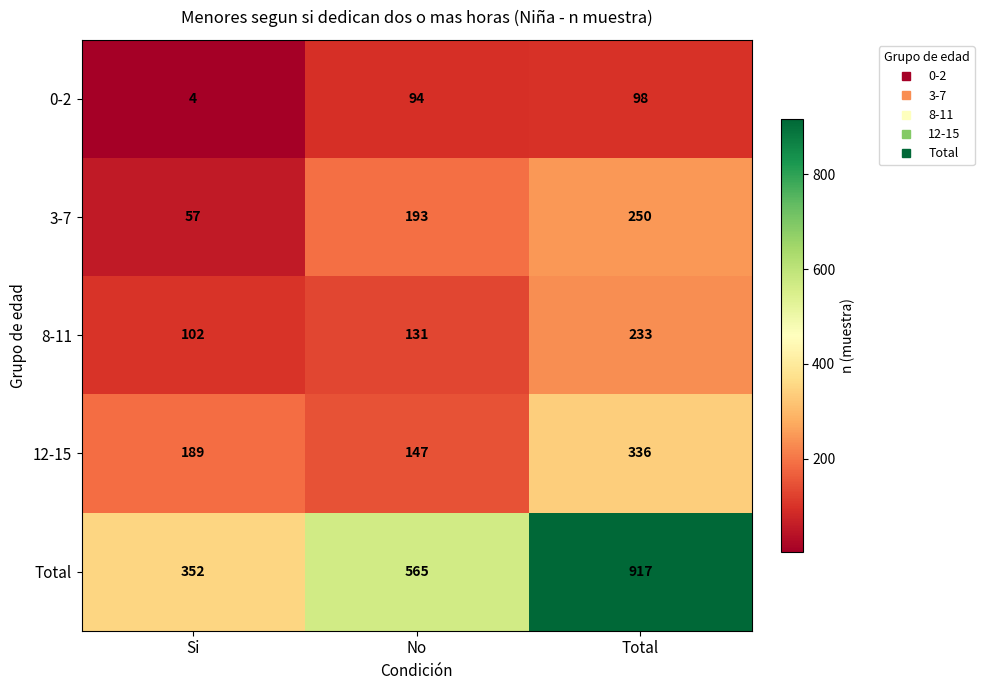

Rank the series at No from lowest to highest value.

0-2, 8-11, 12-15, 3-7, Total